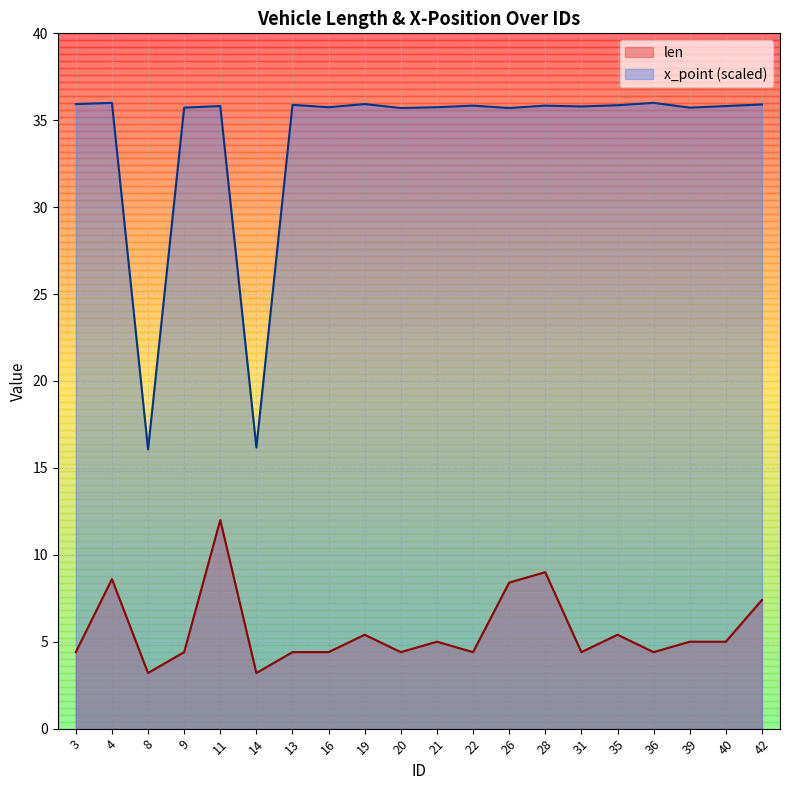

Which series changed the most between 3 and 36?

x_point